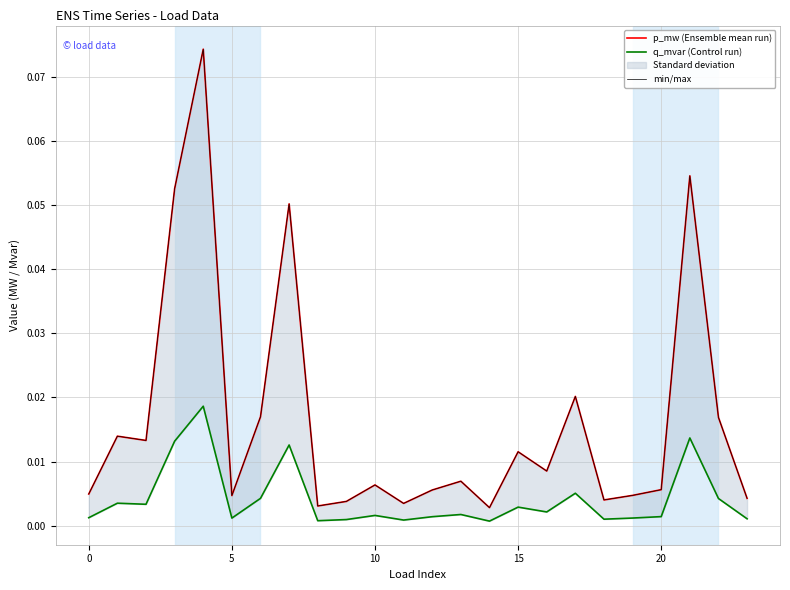

The value of q_mvar (Control run) at 19 is 0.0. True or false?

False